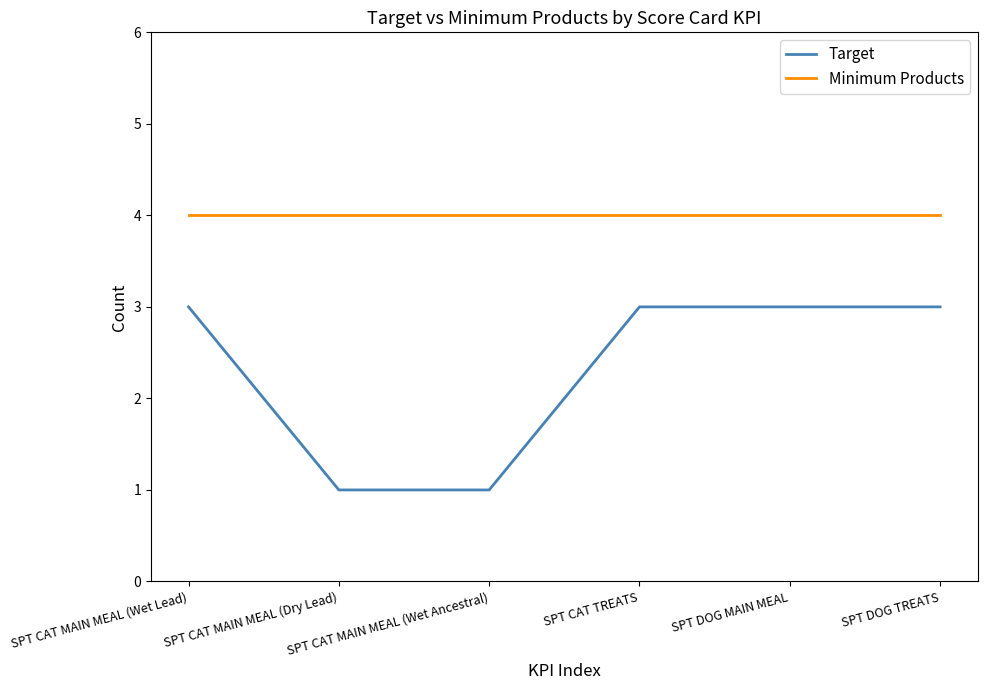

True or false: Minimum Products has a value of 6 at SPT CAT TREATS.

False